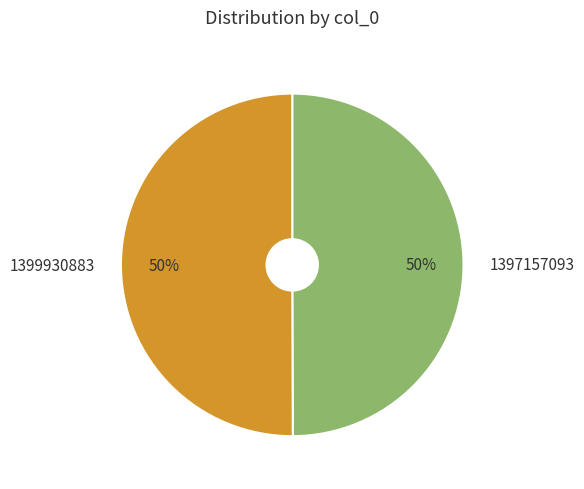

Approximately how many times larger is the value at 1397157093 compared to 1399930883?

1.0